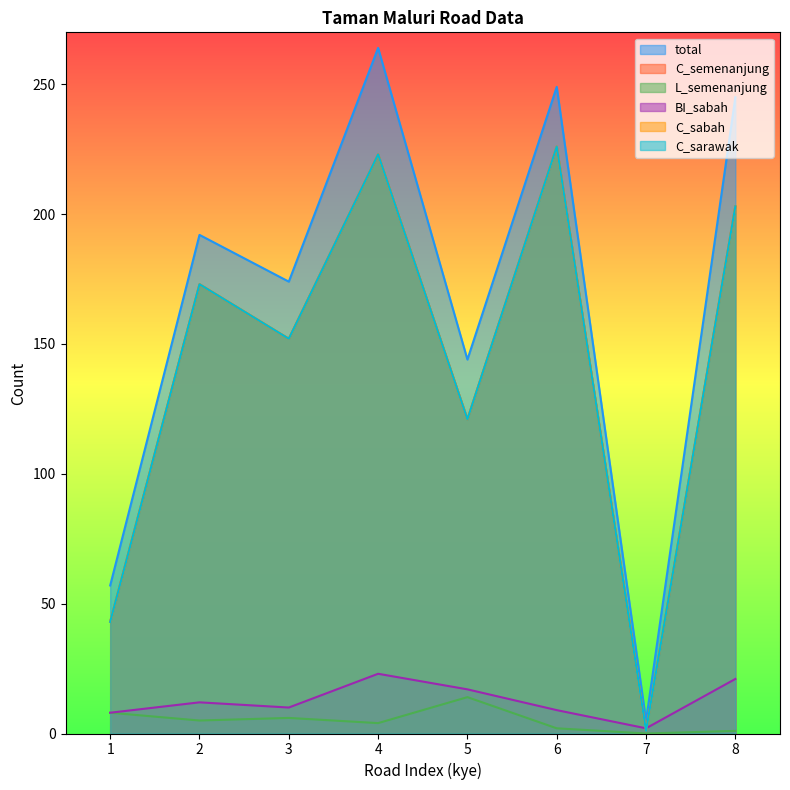

What are all the series names shown in the legend?

total, C_semenanjung, L_semenanjung, BI_sabah, C_sabah, C_sarawak